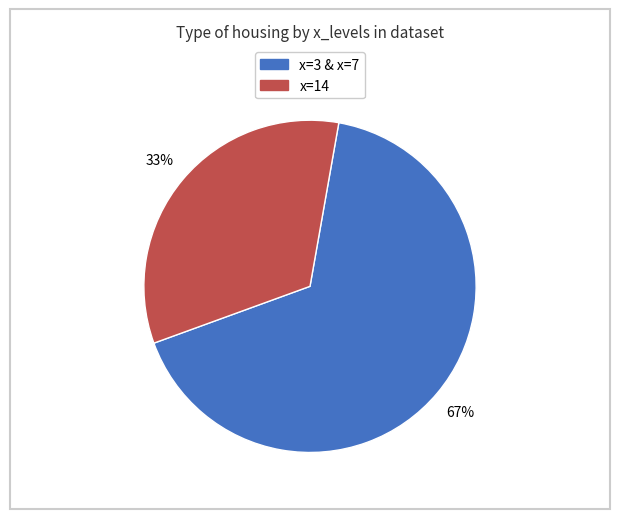

Does any single category account for the majority?

Yes